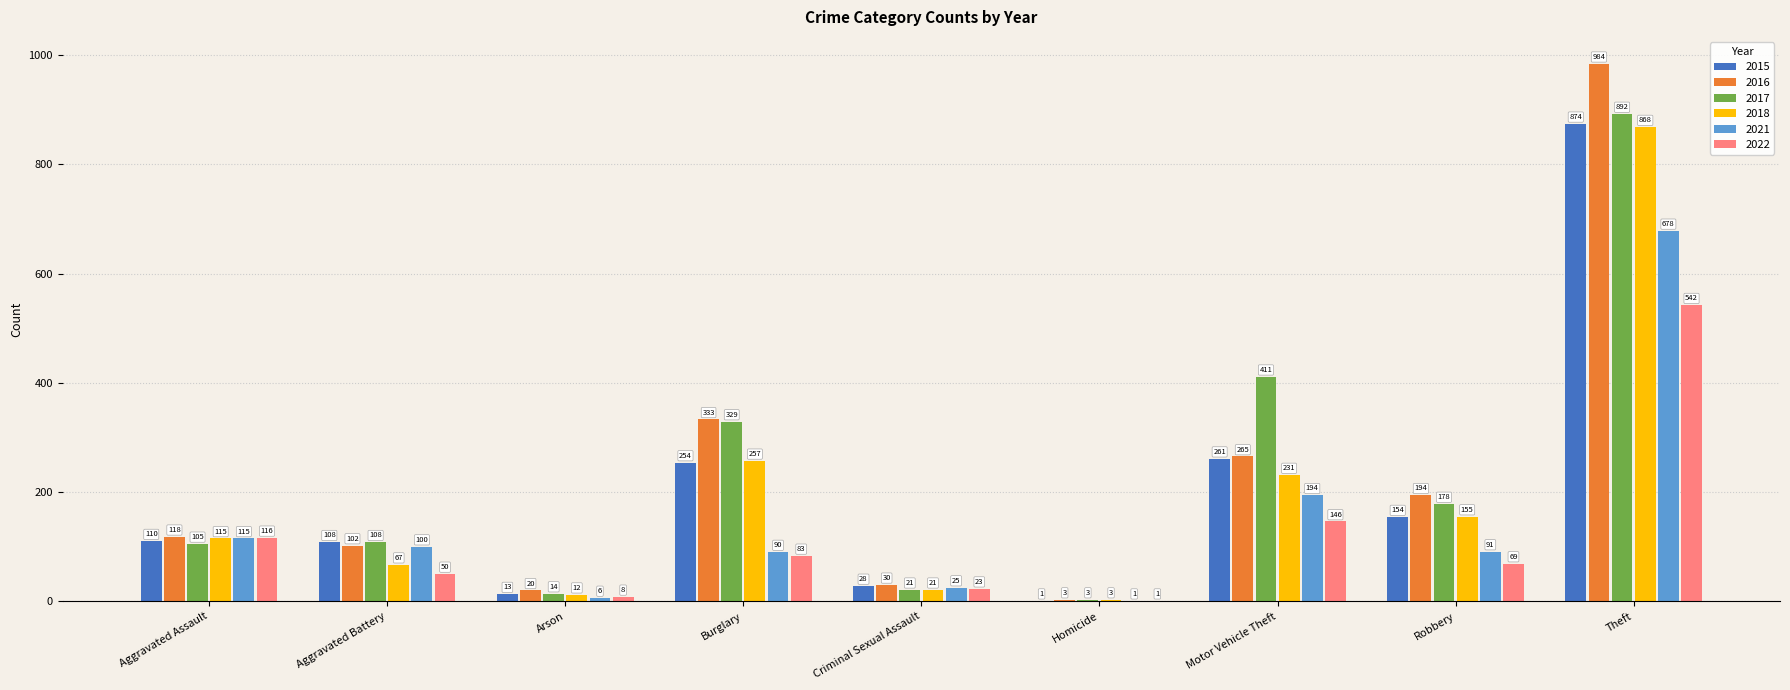

Read the 2016 value at Arson.

20